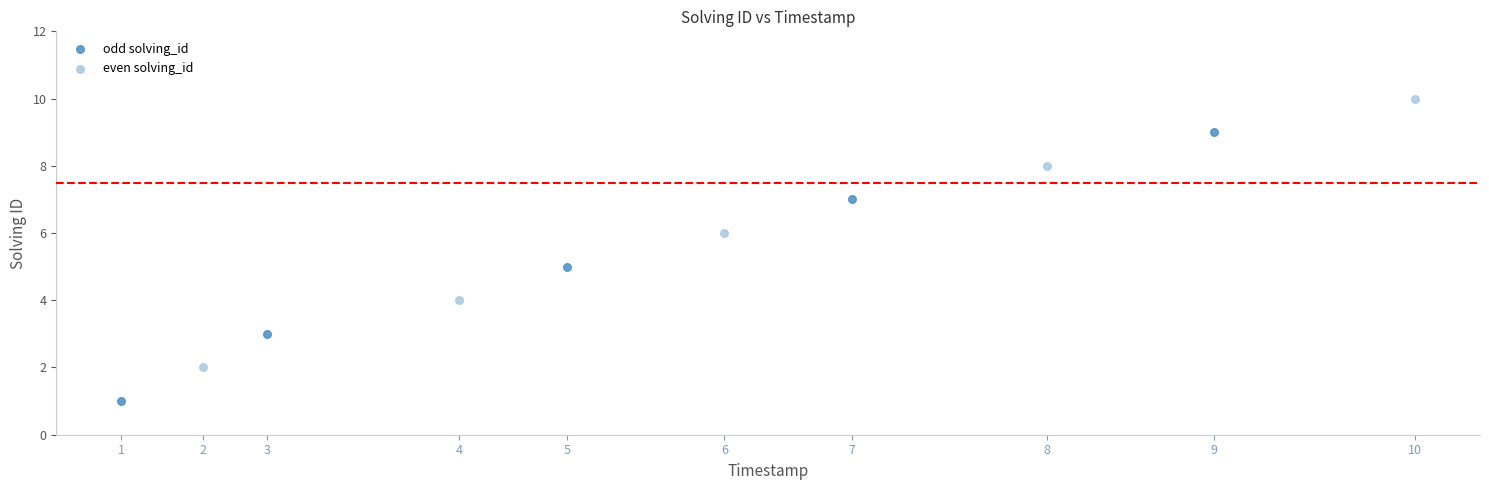

Which series reaches the minimum Y coordinate?

odd solving_id